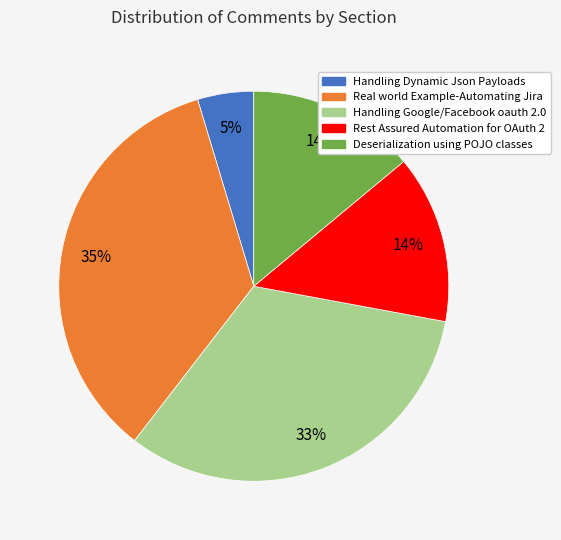

Is there a majority slice in this chart?

No